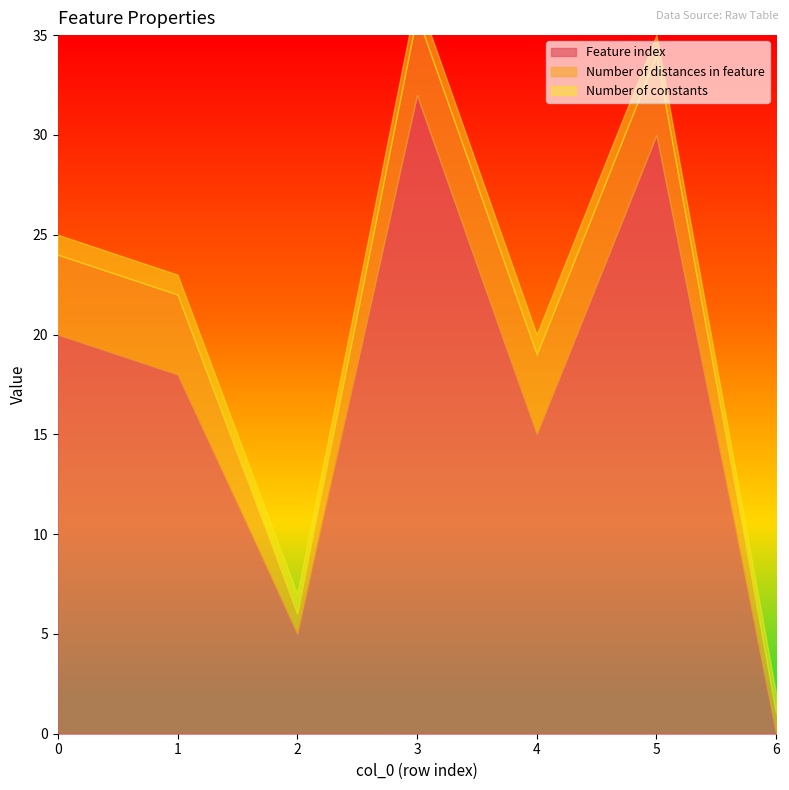

Which series has the largest range (max minus min)?

Feature index